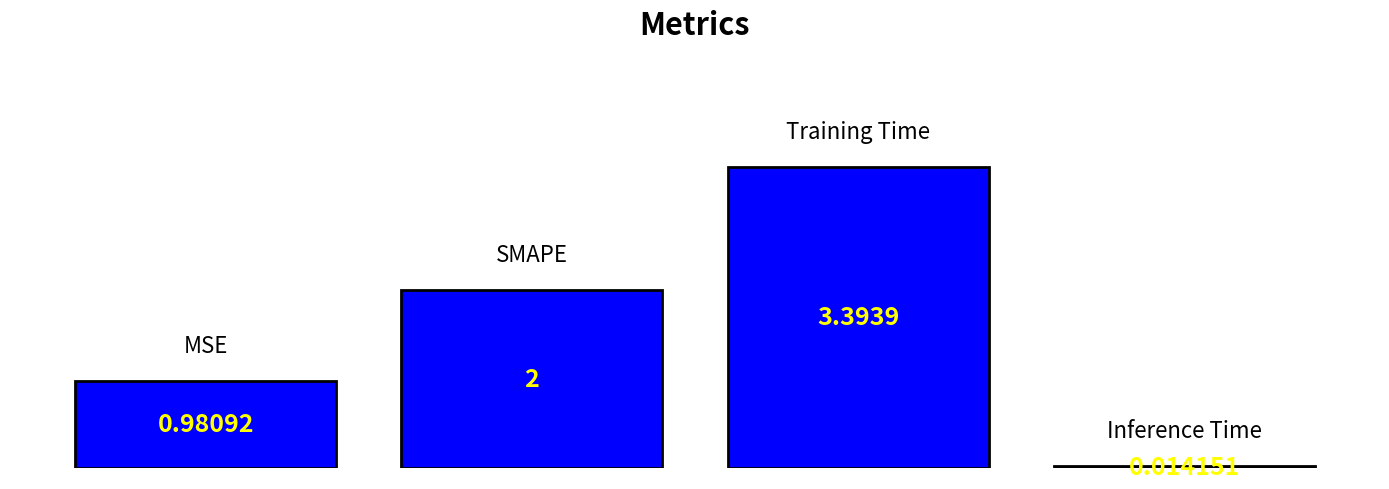

True or false: the data shows 4.5 at 2.0.

False